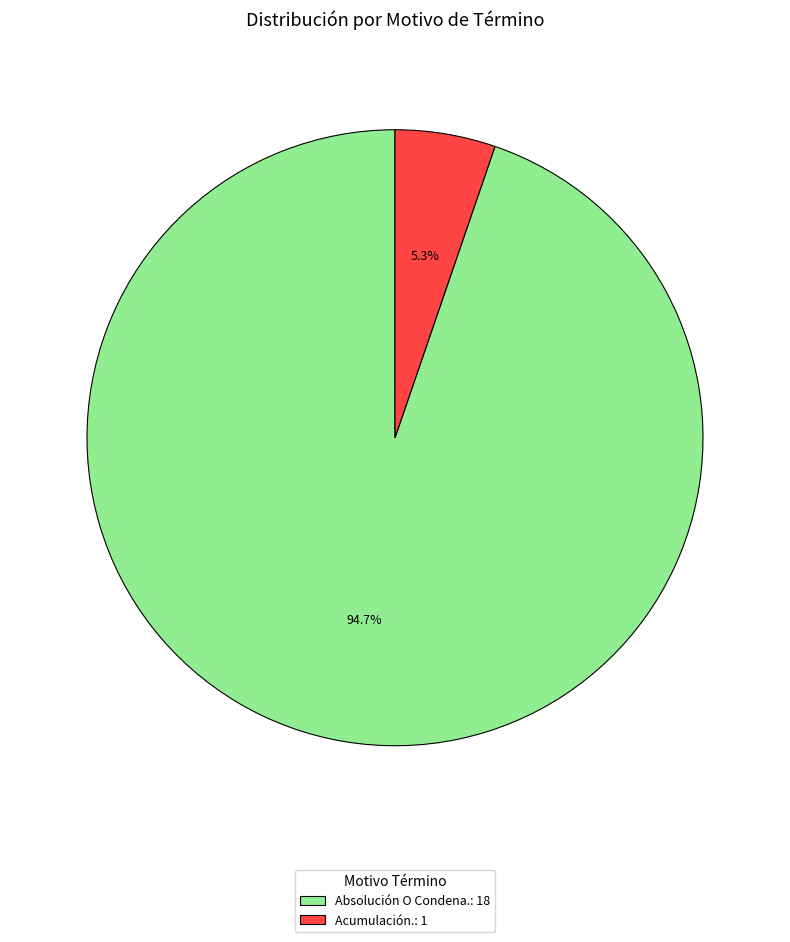

Do Acumulación. and Absolución O Condena. together represent more than half of the pie?

Yes